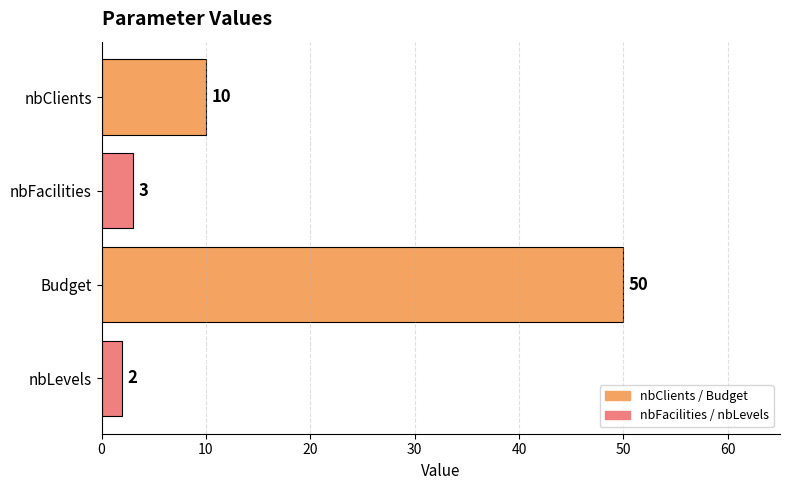

Is it true that the value at Budget is 12?

False